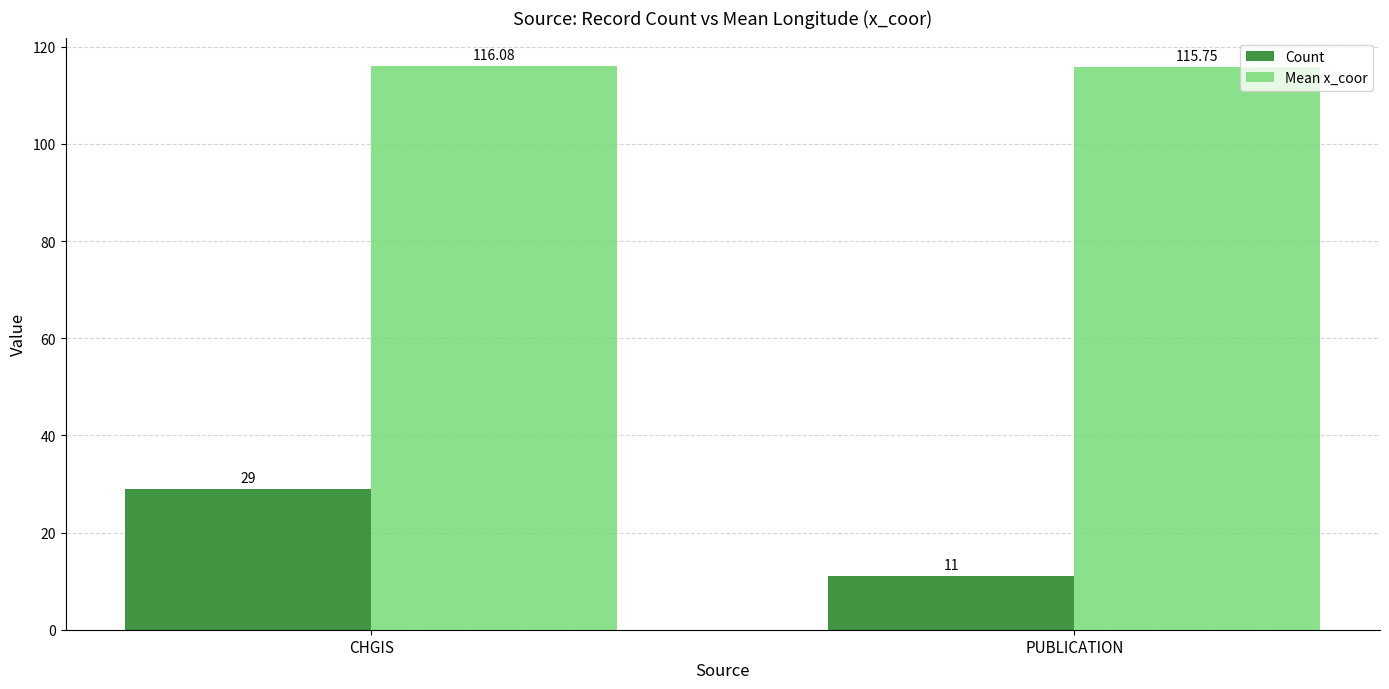

Which series has the largest total across all categories?

Mean x_coor